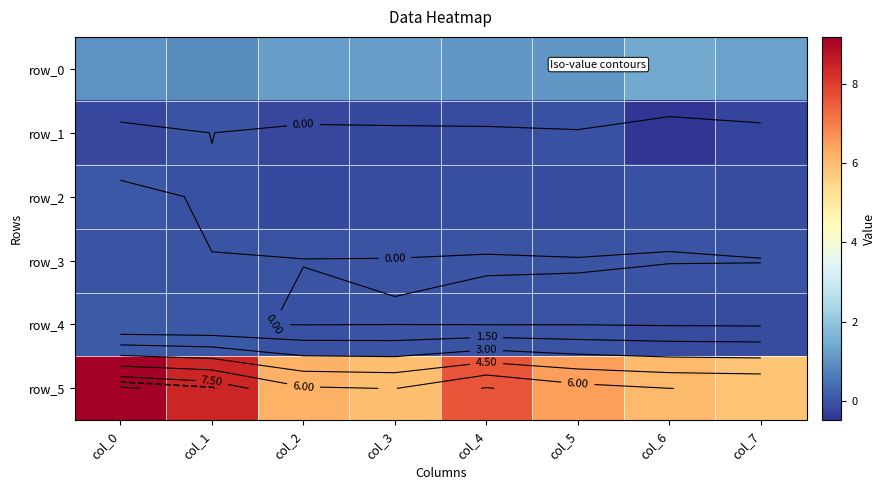

At how many categories does at least one series exceed 0?

8